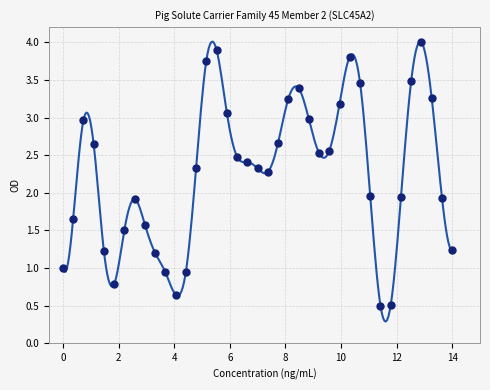

What is the range of Y values (max minus min)?

3.5